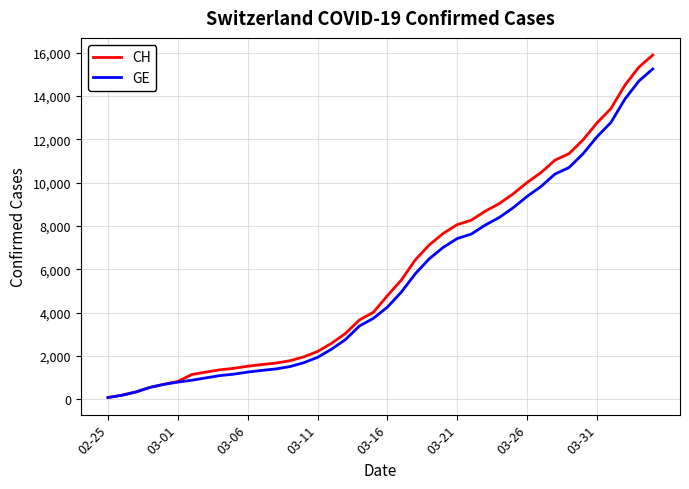

Which series has the widest spread of values?

CH